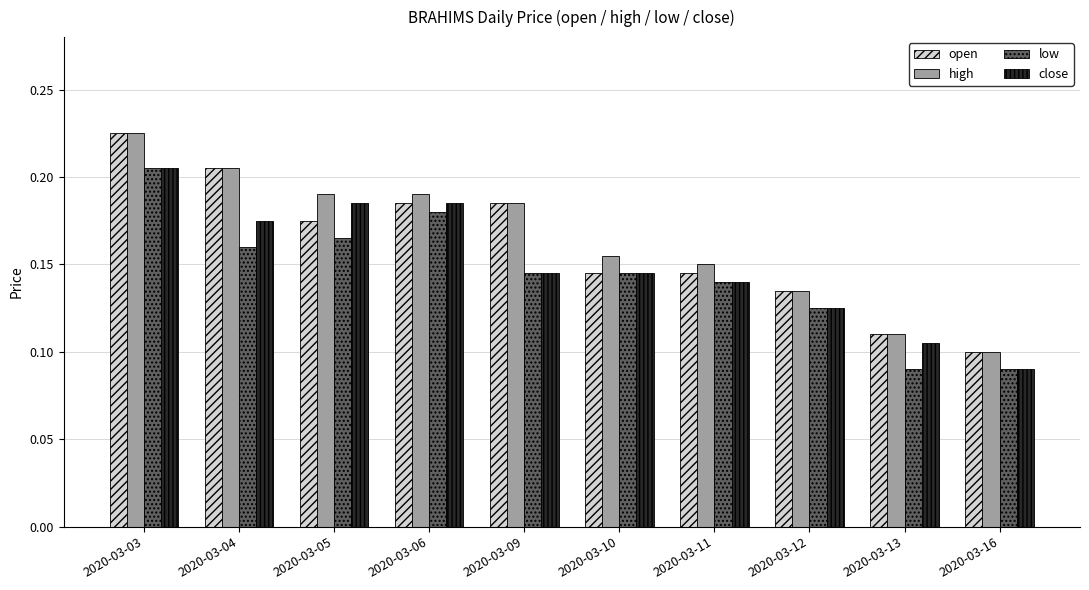

Does the chart contain any negative values?

No